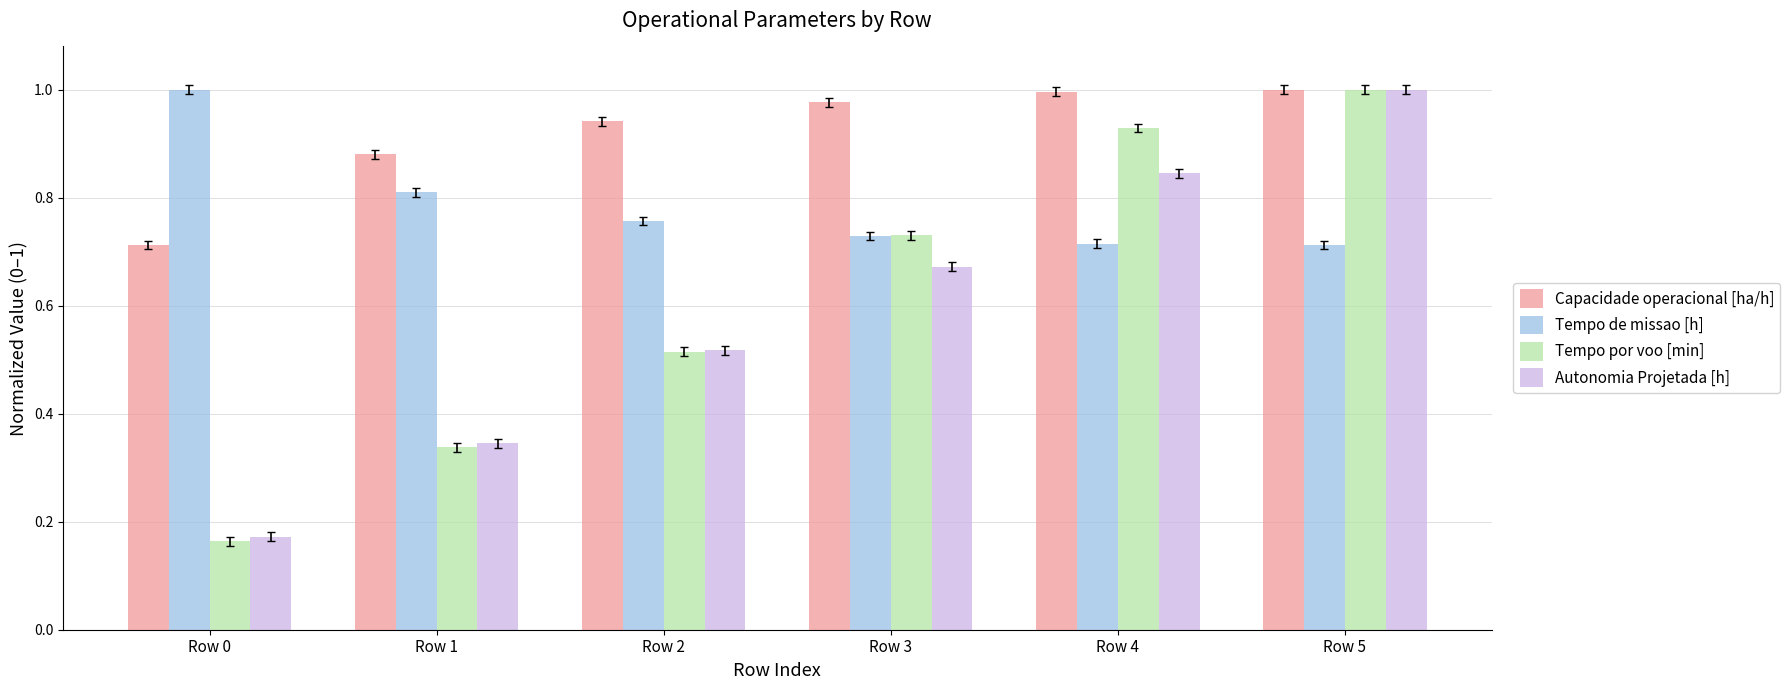

Where is Capacidade operacional [ha/h] nearest to the value 0?

Row 0